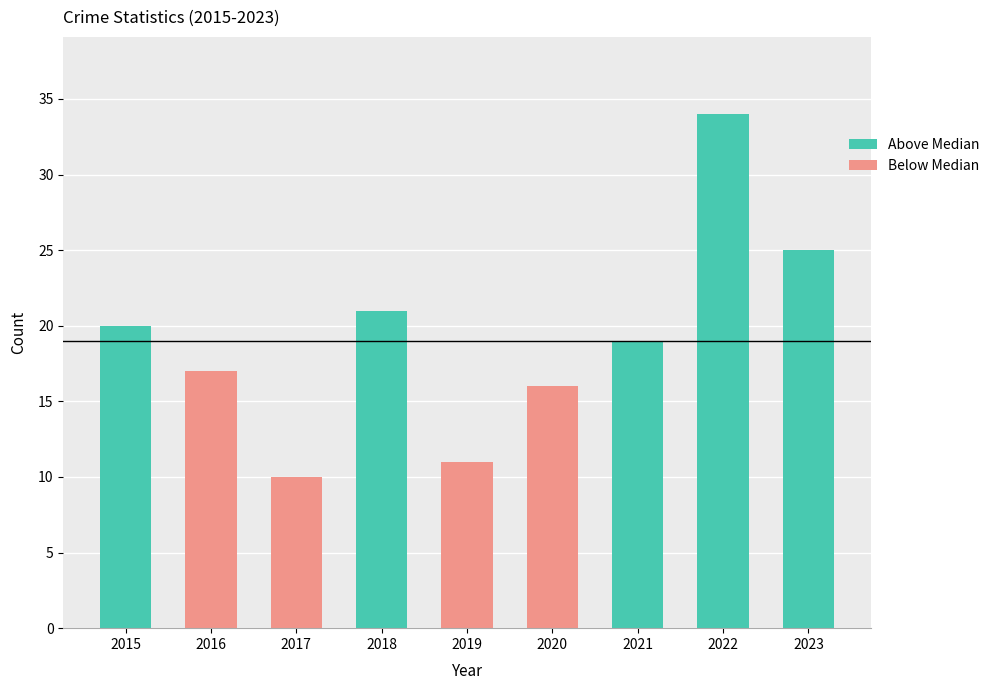

At how many categories does at least one series exceed 0?

9